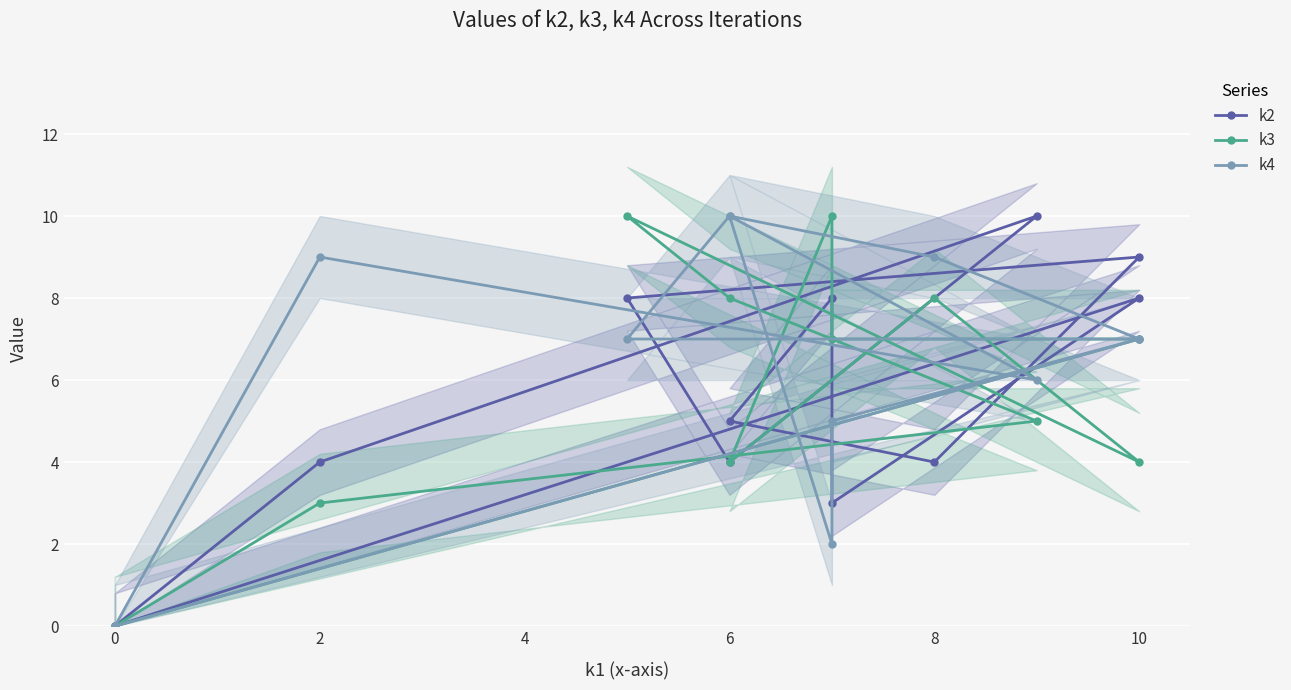

What is the difference between the maximum and minimum values in the k3 series?

10